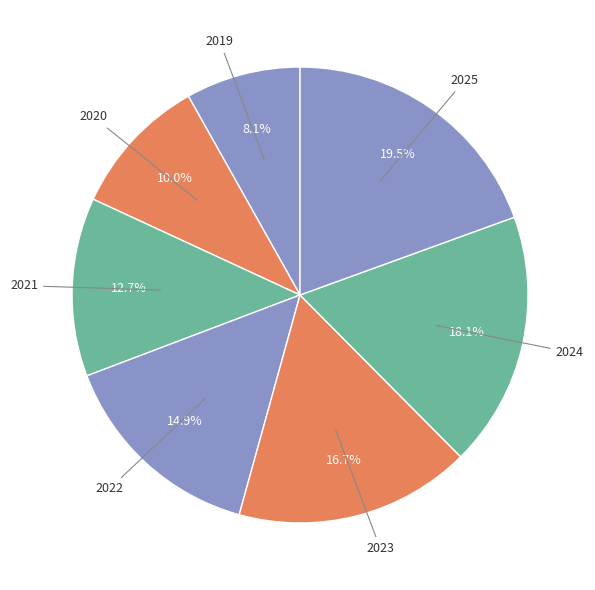

Is the sum of 2022 and 2019 greater than half?

No